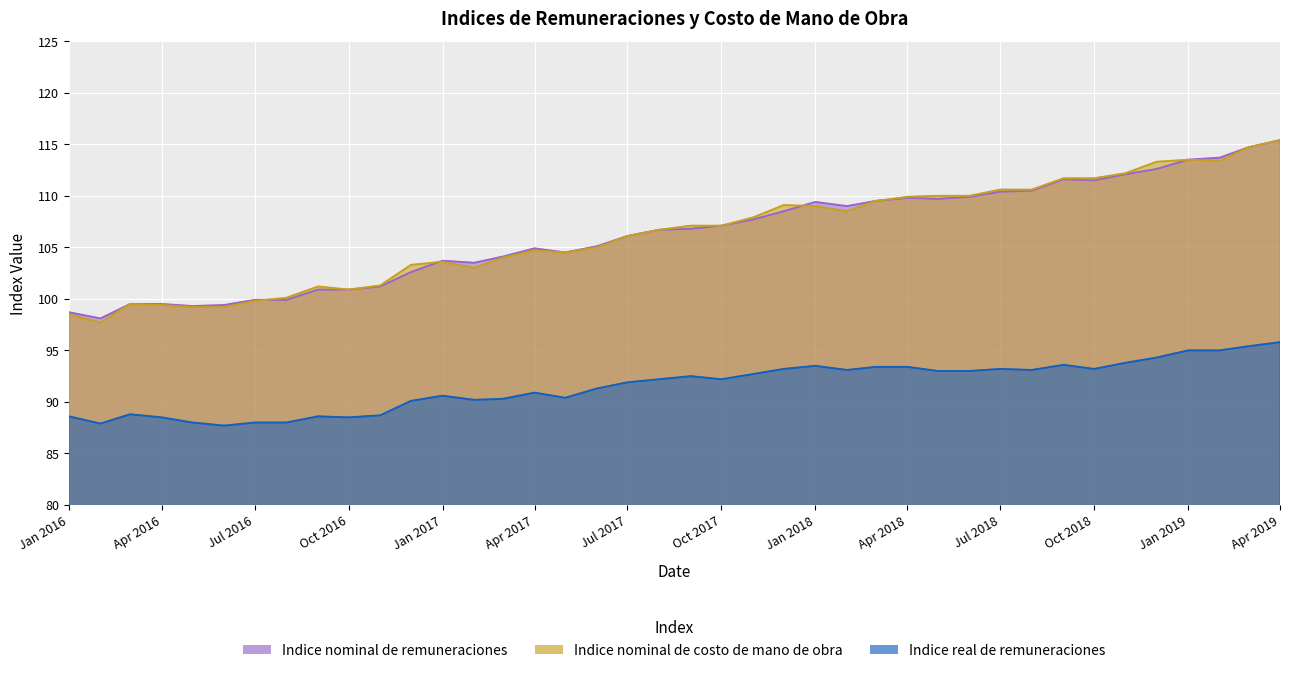

What is the maximum value shown in the chart?

115.4